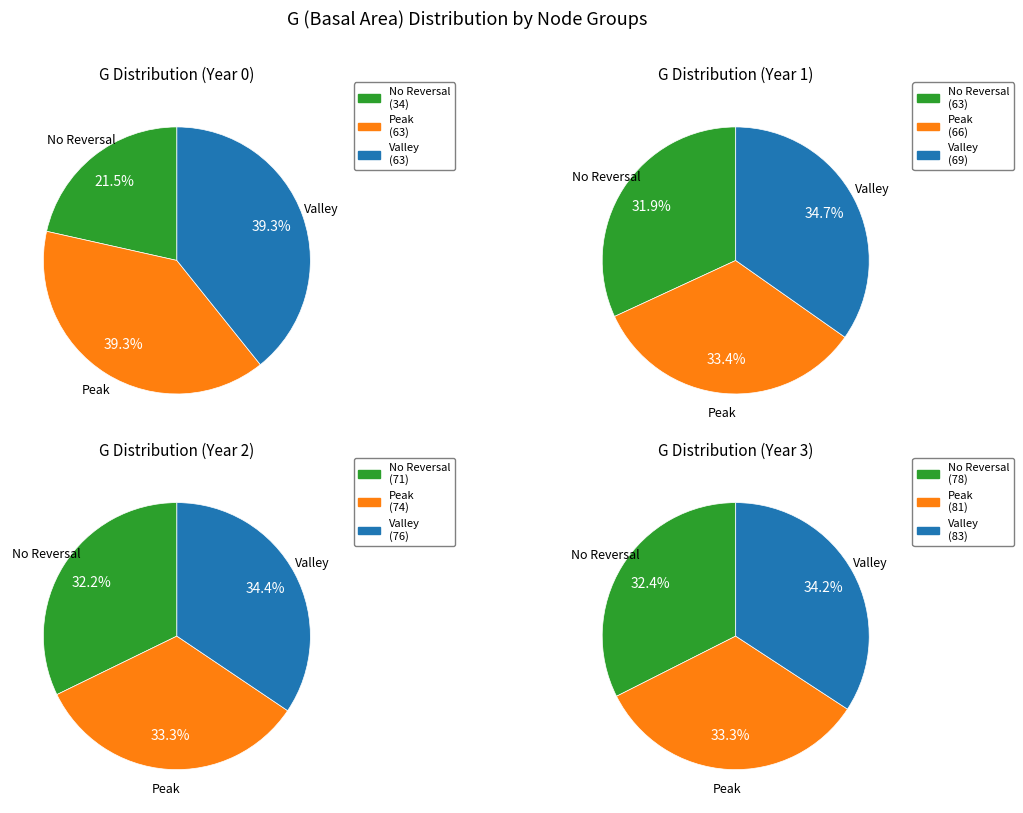

Rank the series by their maximum value, from highest to lowest.

Peak, Valley, No Reversal